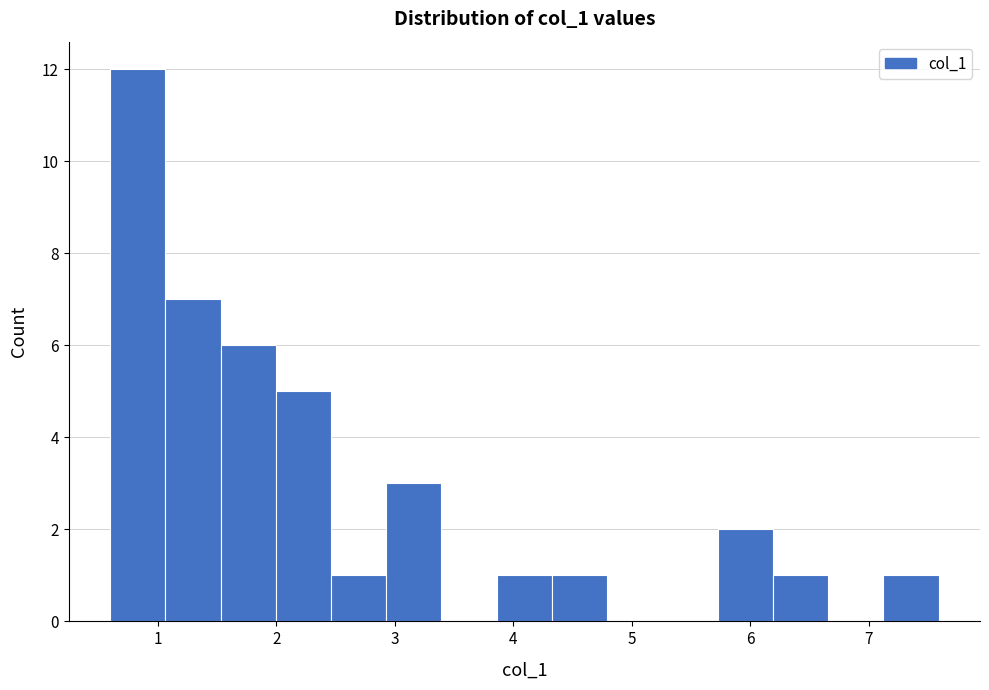

Reading left to right, transcribe this chart: for each bar, give the range it covers on the x-axis and its height. Neither the bar edges nor the heights are printed on the chart, so give them approximately, as read against the axes.

0.6 to 1.1: 12
1.1 to 1.5: 7
1.5 to 2.0: 6
2.0 to 2.5: 5
2.5 to 2.9: 1
2.9 to 3.4: 3
3.4 to 3.9: 0
3.9 to 4.3: 1
4.3 to 4.8: 1
4.8 to 5.3: 0
5.3 to 5.7: 0
5.7 to 6.2: 2
6.2 to 6.7: 1
6.7 to 7.1: 0
7.1 to 7.6: 1